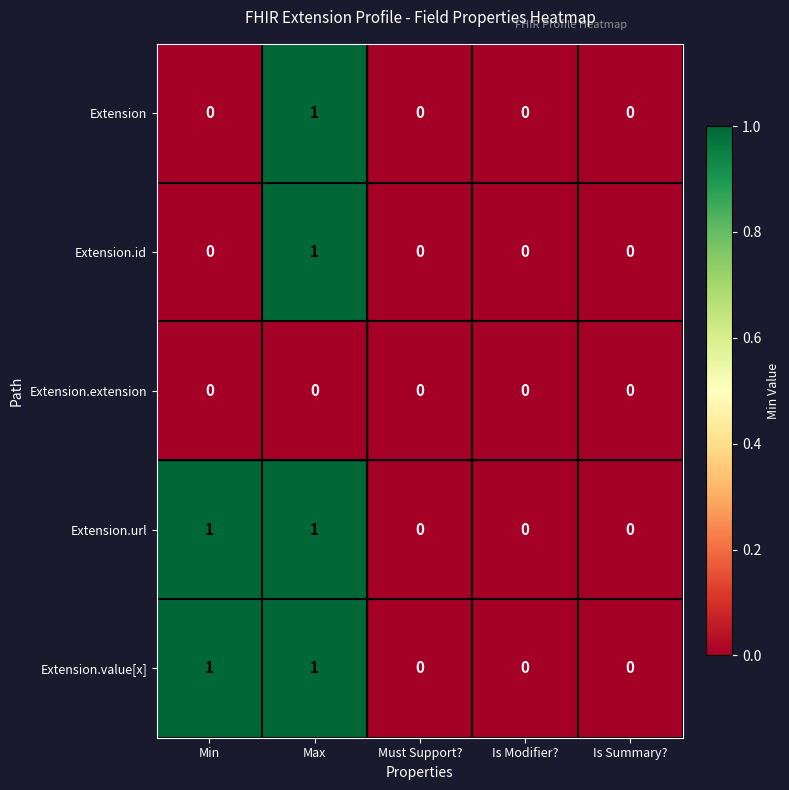

True or false: Extension.extension has a value of 0 at Must Support?.

True